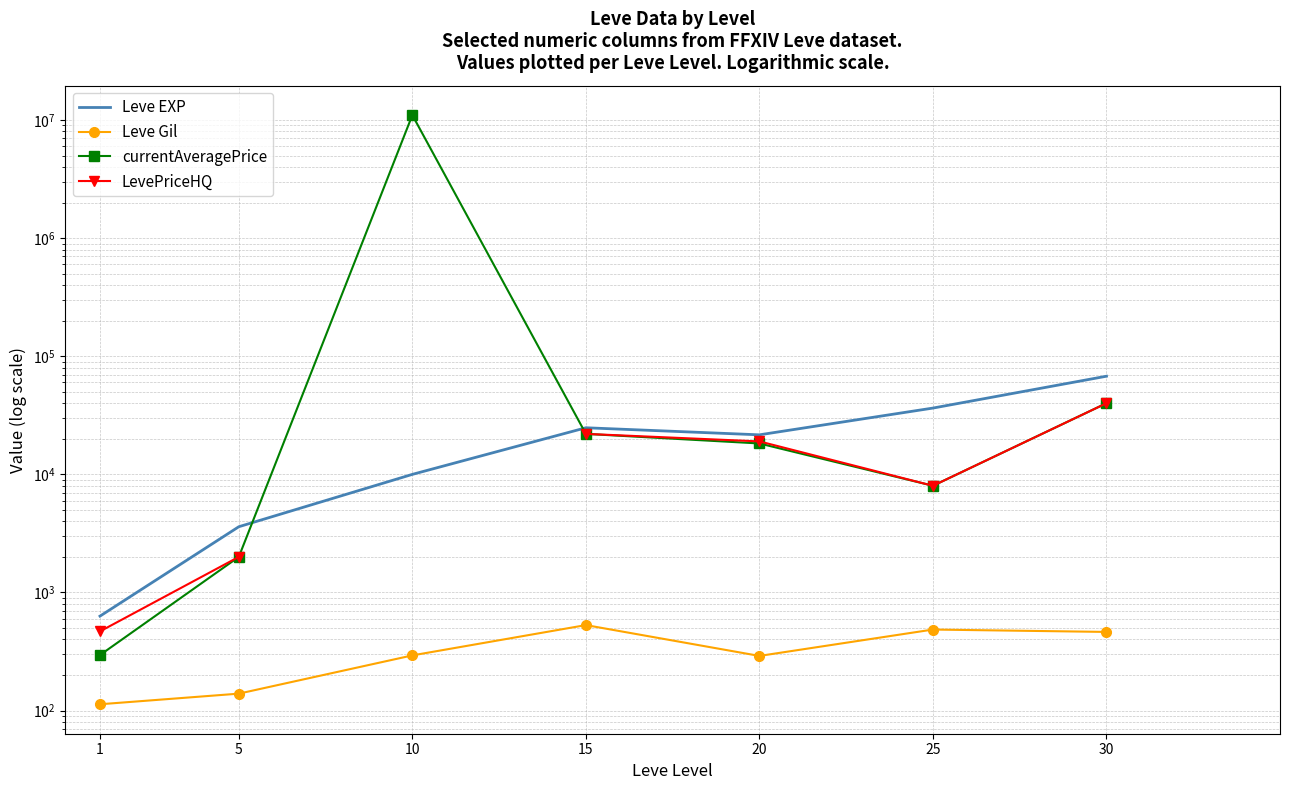

How many data points in Leve Gil are less than 293?

3